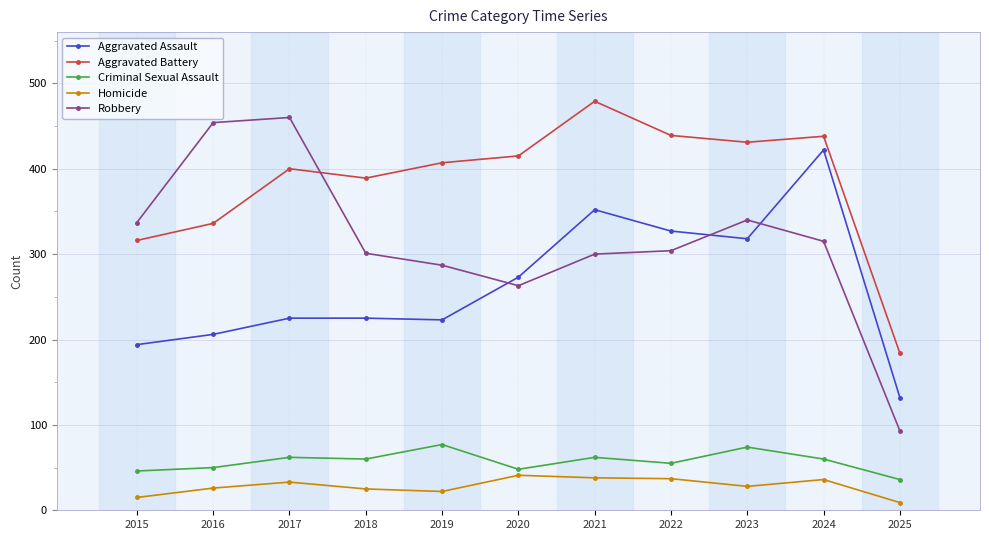

True or false: Aggravated Battery has a value of 684 at 2018.

False